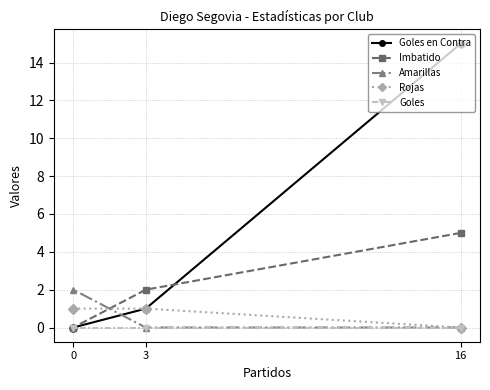

The Goles en Contra series shows 1 at 3. True or false?

True